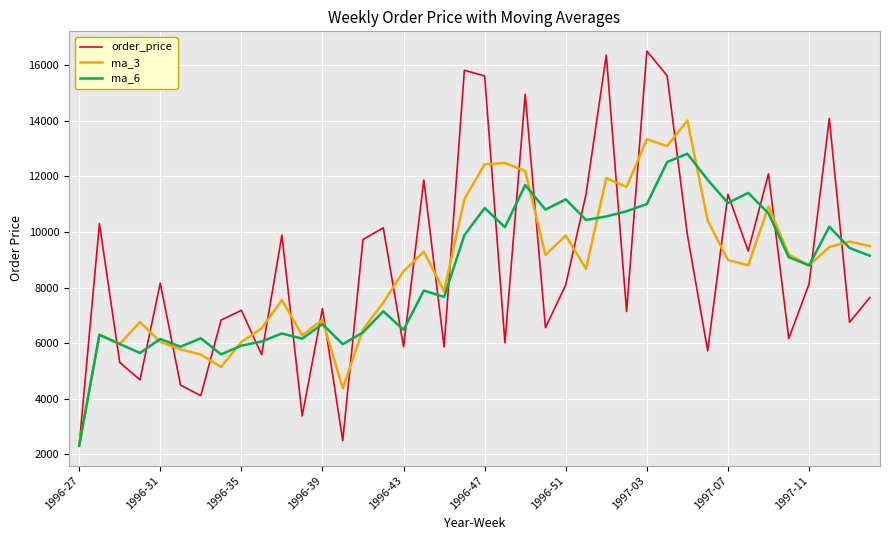

Which series has the largest range (max minus min)?

order_price